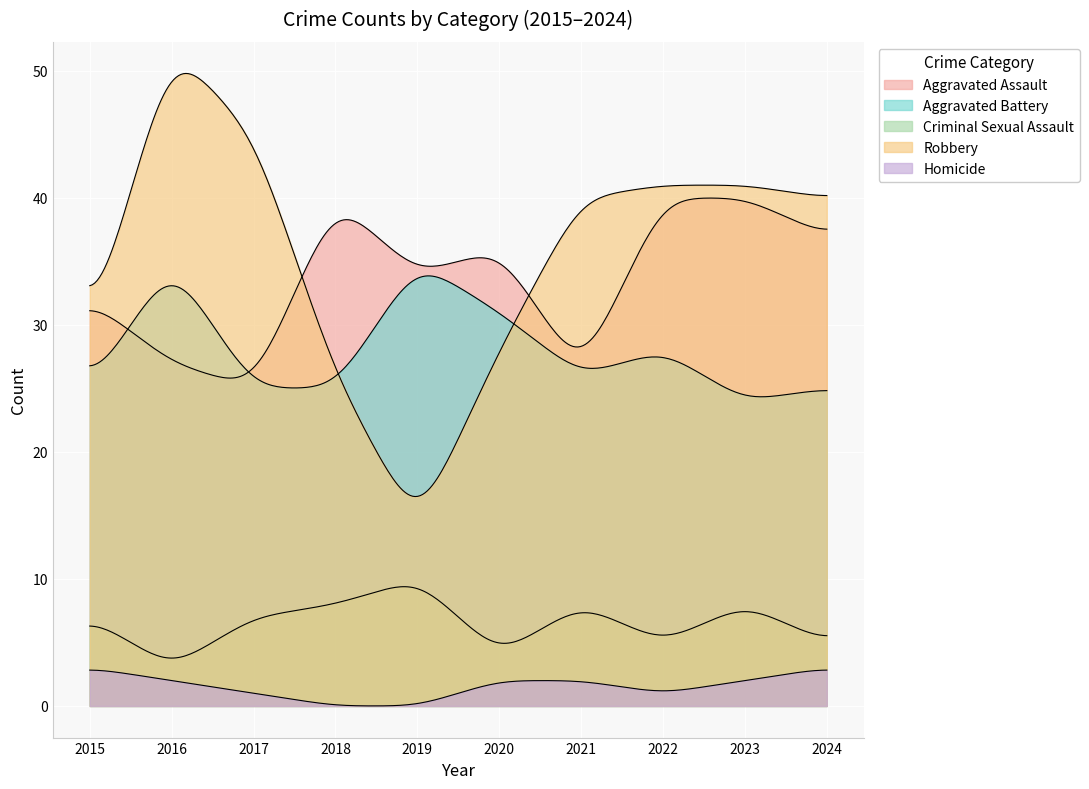

True or false: Homicide and Robbery intersect in this chart.

False